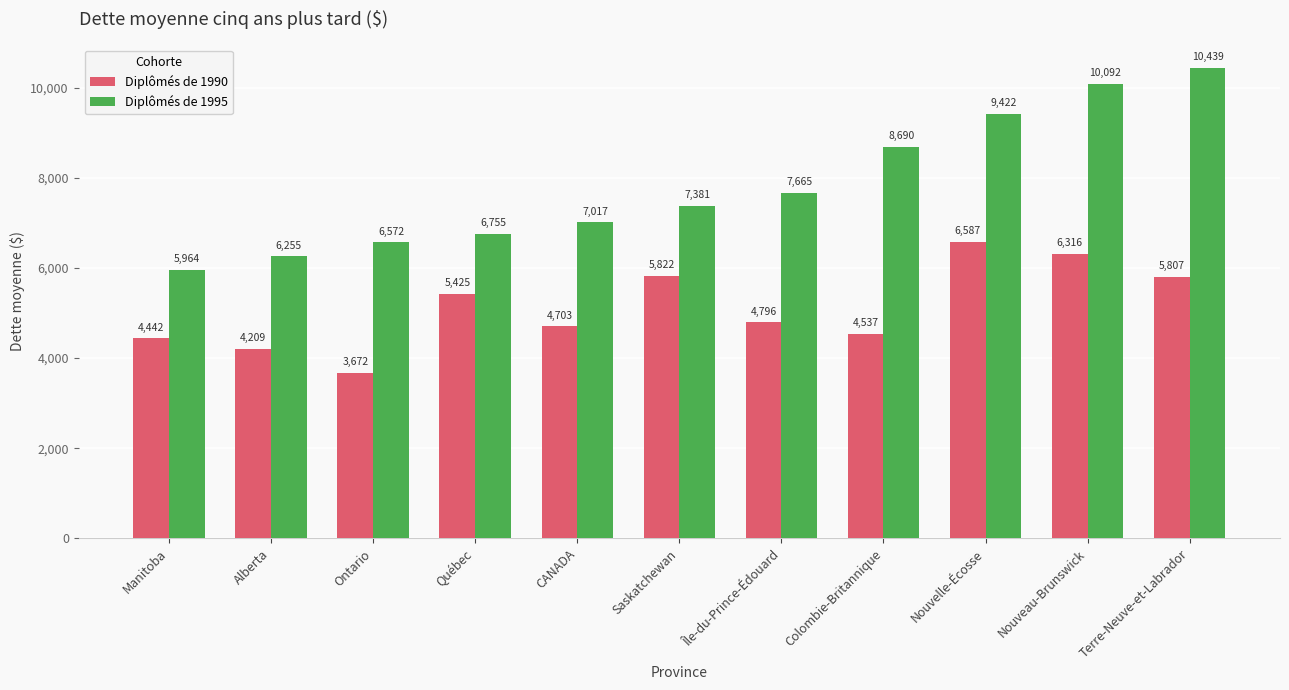

List the series in order of their peak value, highest first.

Diplômés de 1995, Diplômés de 1990